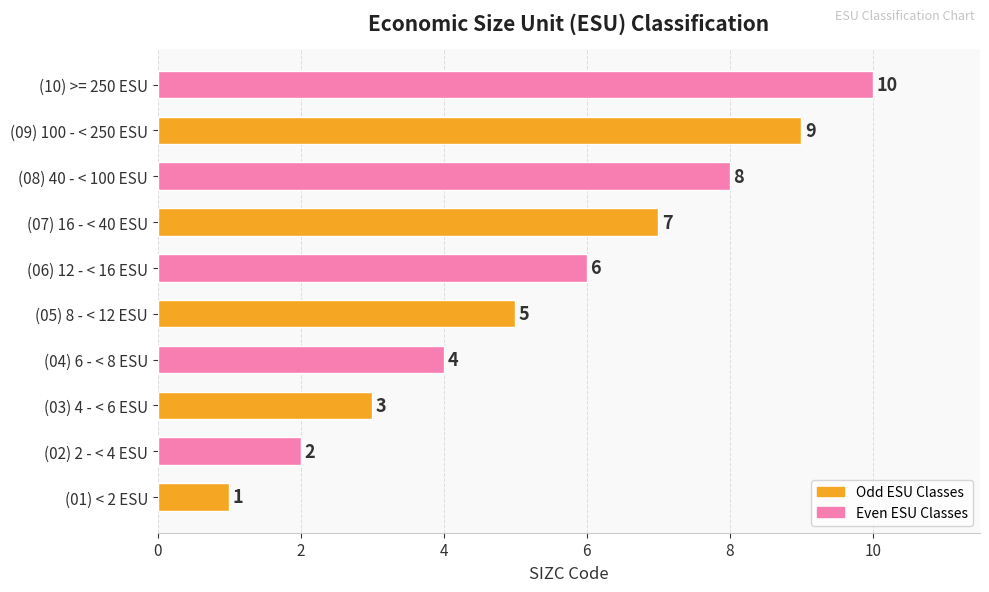

What is the sum of the values at (04) 6 - < 8 ESU and (08) 40 - < 100 ESU?

12